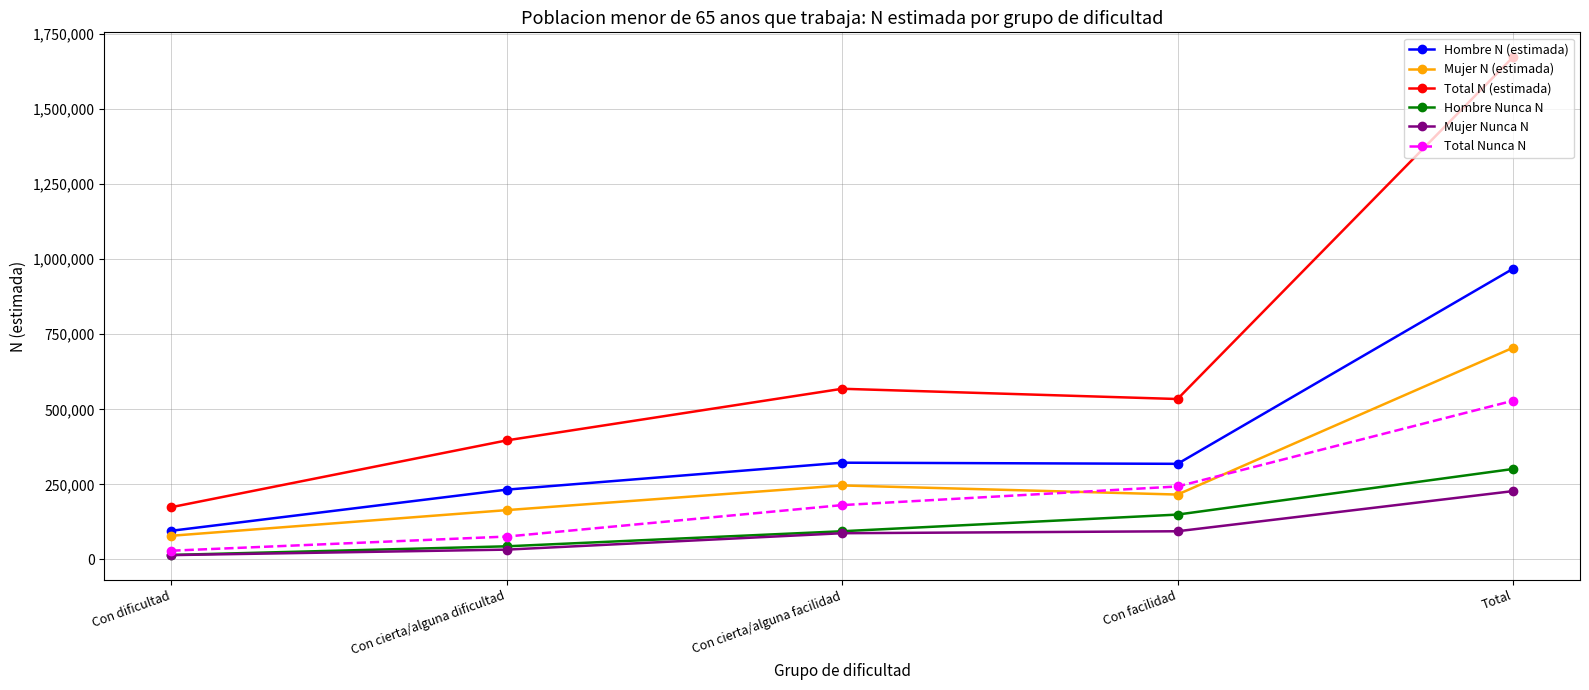

What is the difference between the second highest and second lowest values in the Total Nunca N series?

166895